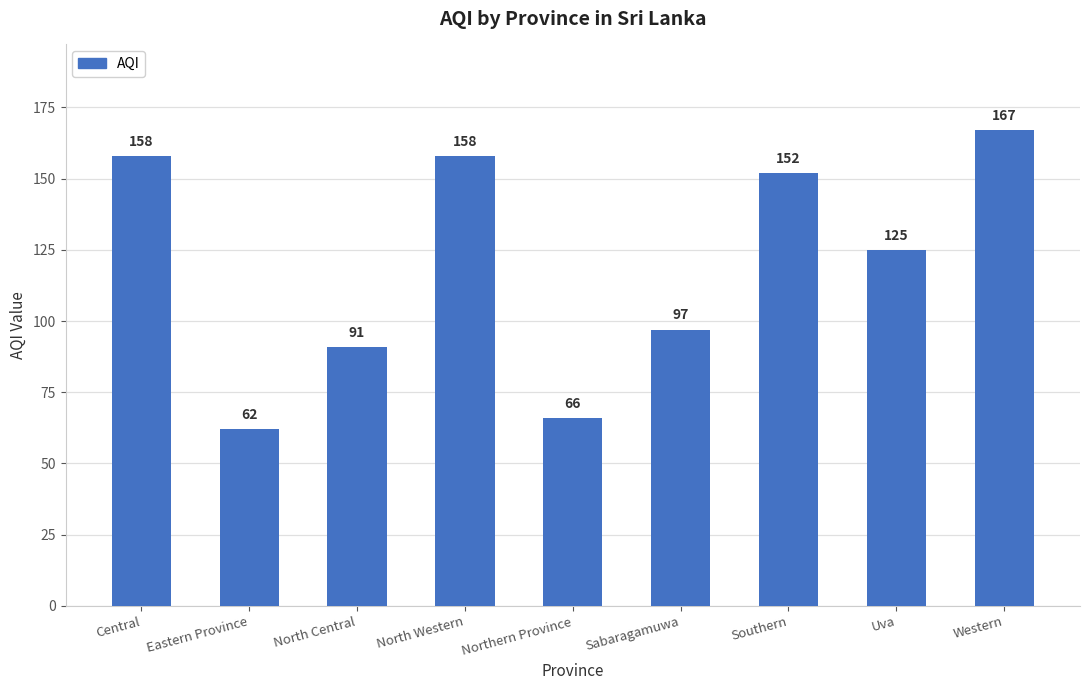

The value at Sabaragamuwa is 97. True or false?

True